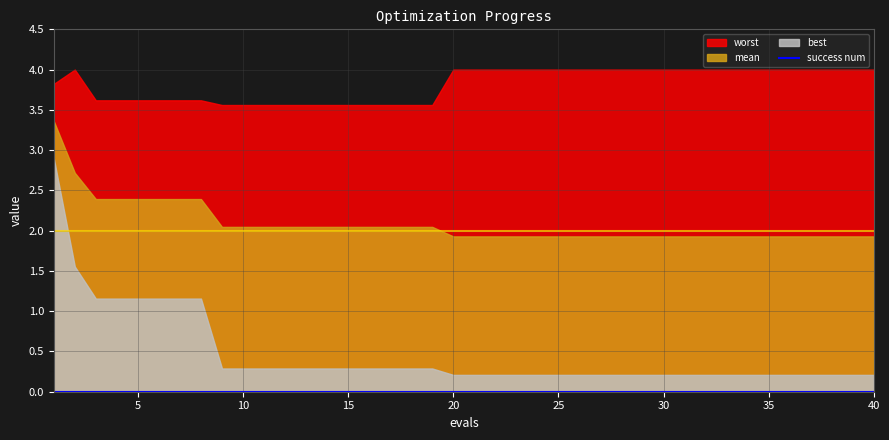

True or false: best and mean intersect in this chart.

False